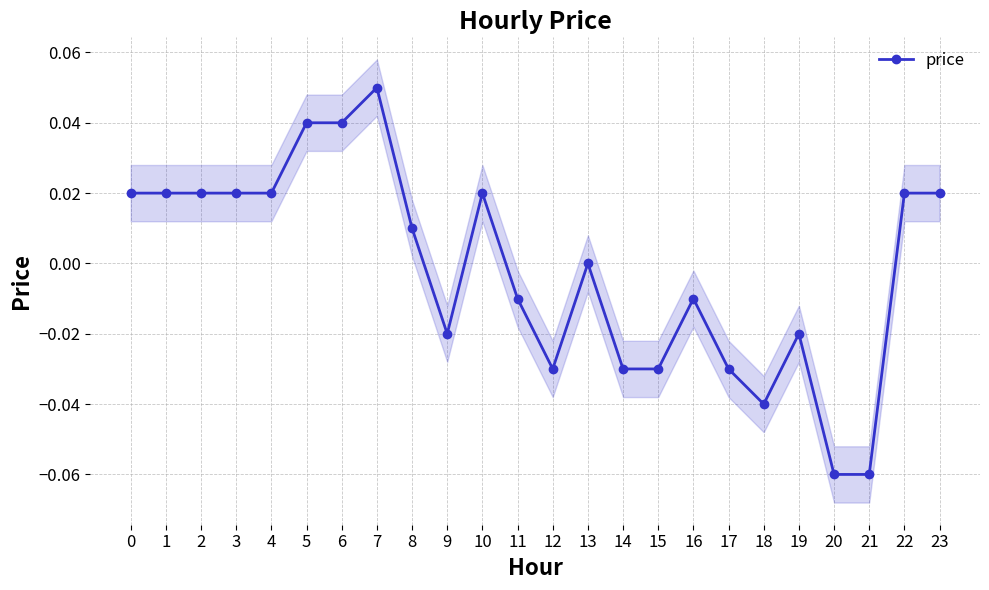

True or false: the data shows -0.1 at 18.

False